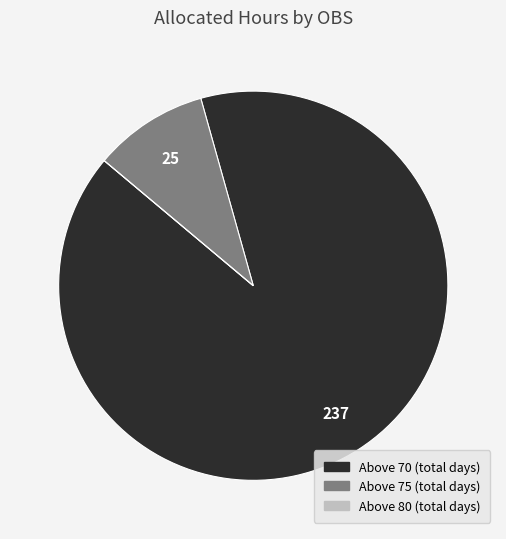

Is Above 75 the majority of the pie?

No